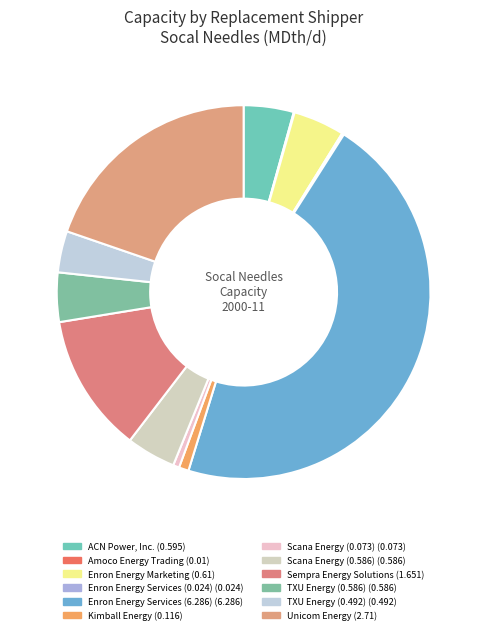

What is the largest slice in the pie chart?

Enron Energy Services (6.286)